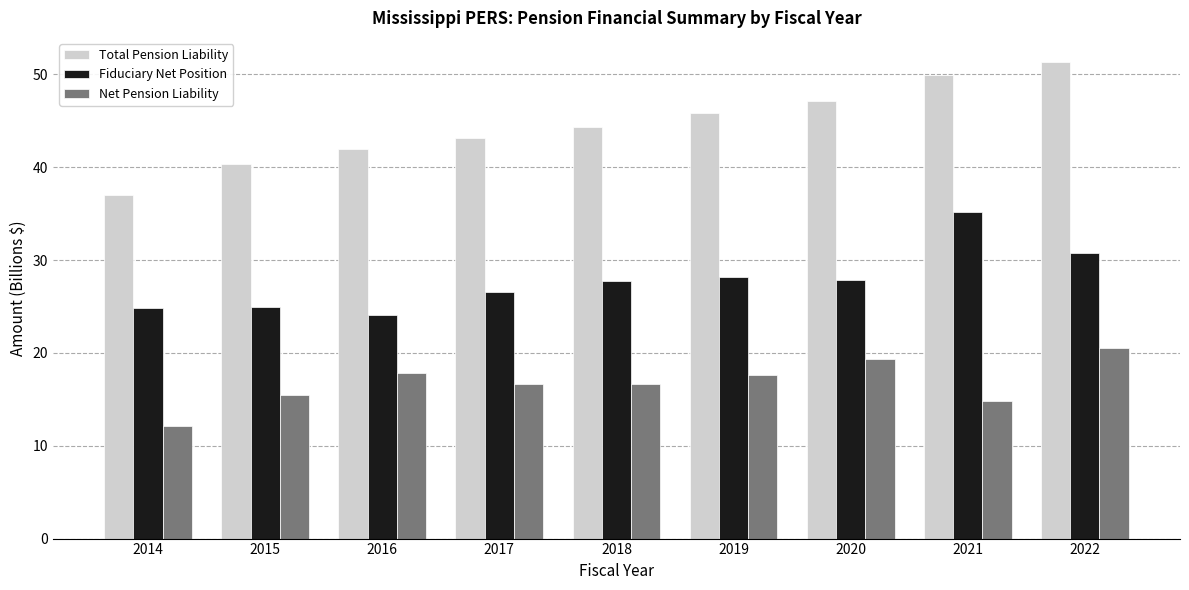

What is the average value of the Net Pension Liability series?

16.8